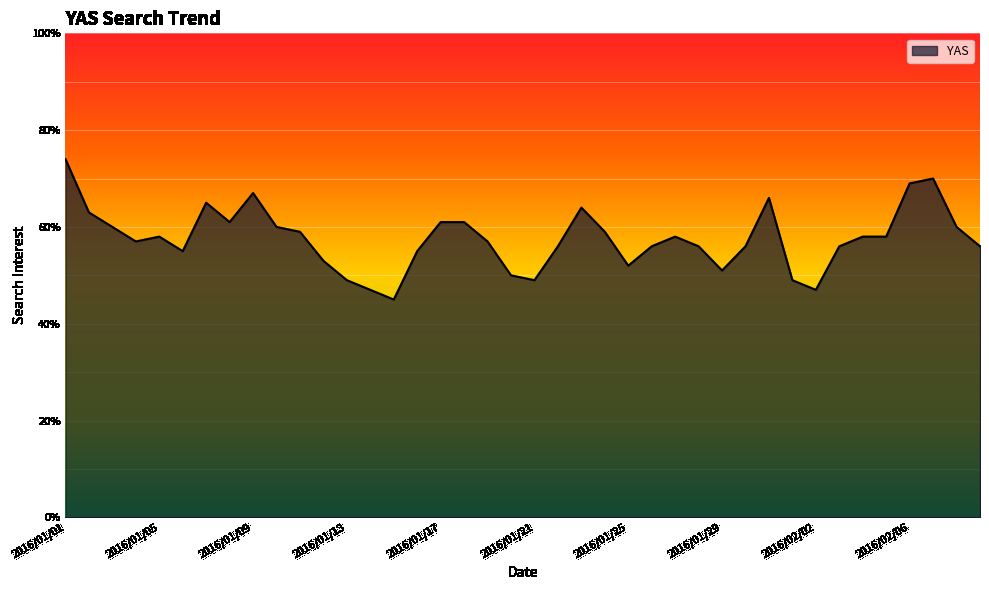

What is the difference between the maximum and minimum values?

29